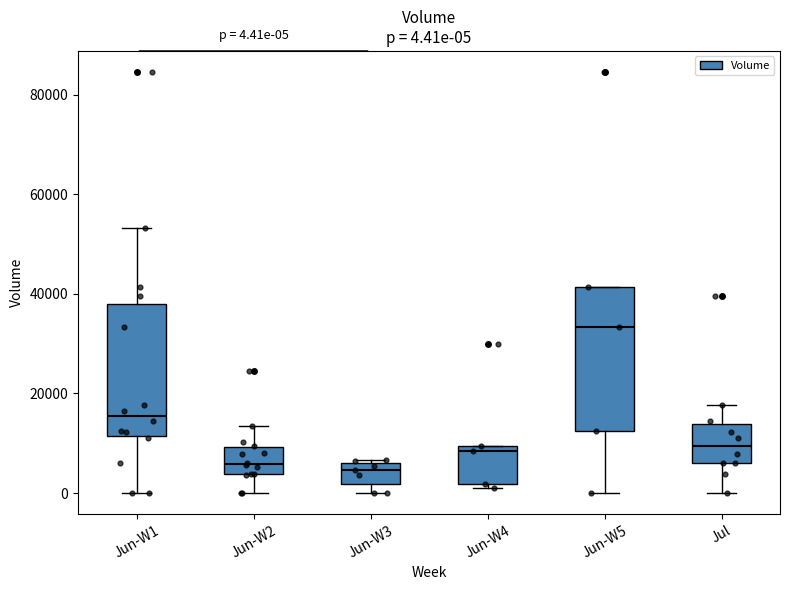

Which box's median line is the highest?

Jun-W5